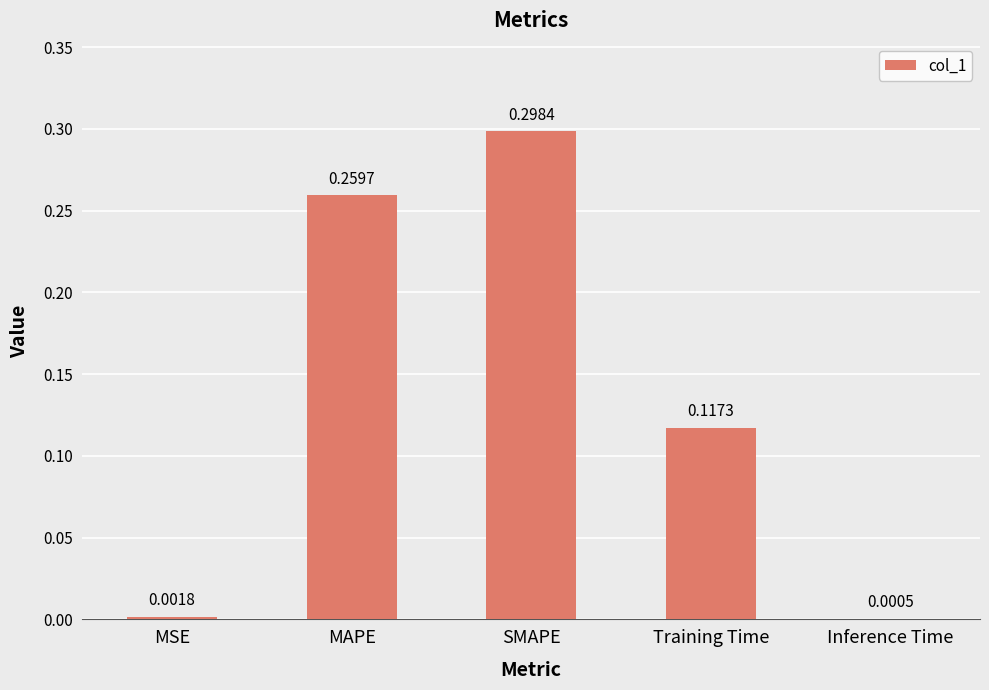

How many data points does each series have?

5